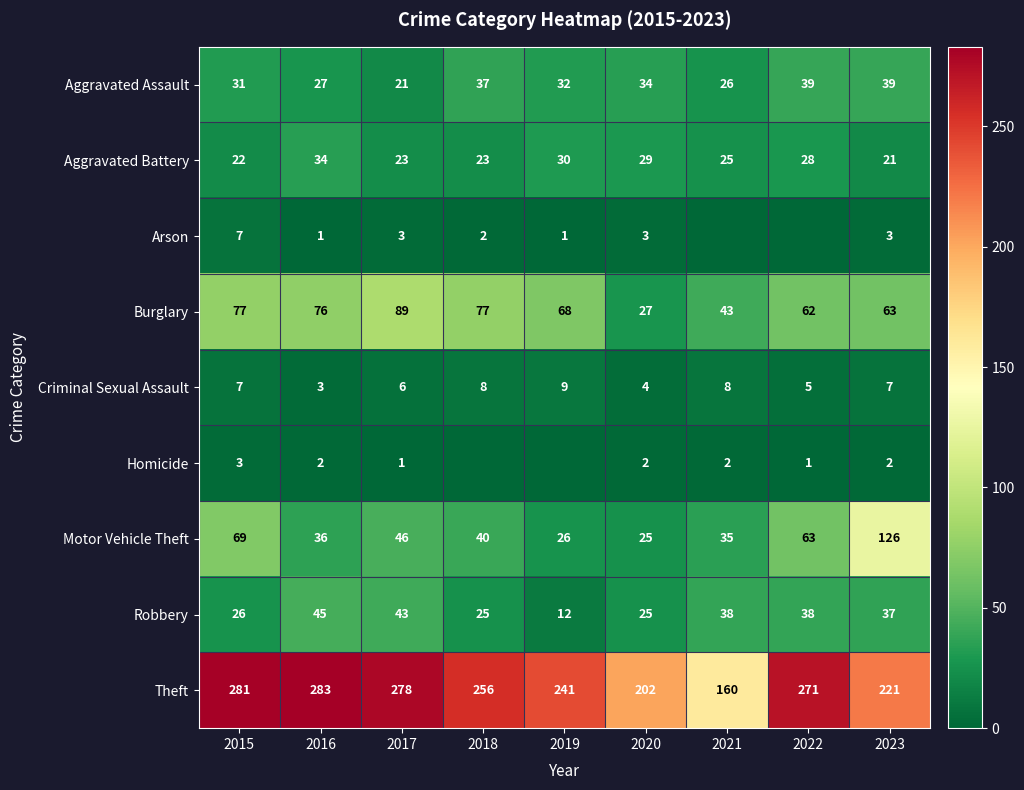

Rank the categories by Theft value from highest to lowest.

2016, 2015, 2017, 2022, 2018, 2019, 2023, 2020, 2021